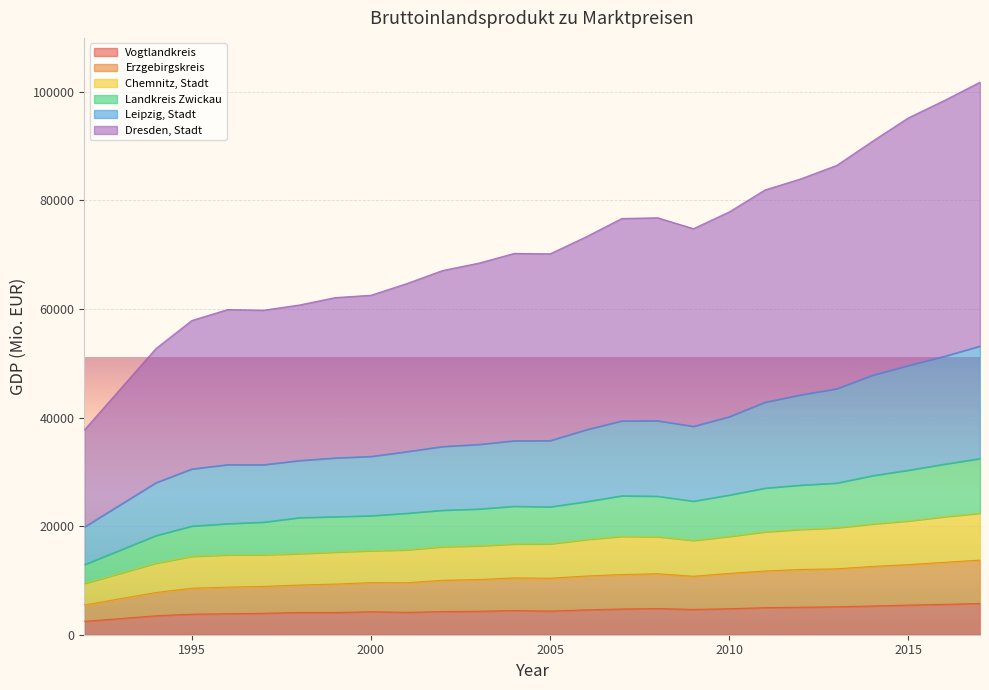

What is the lowest value of the Vogtlandkreis series?

2469